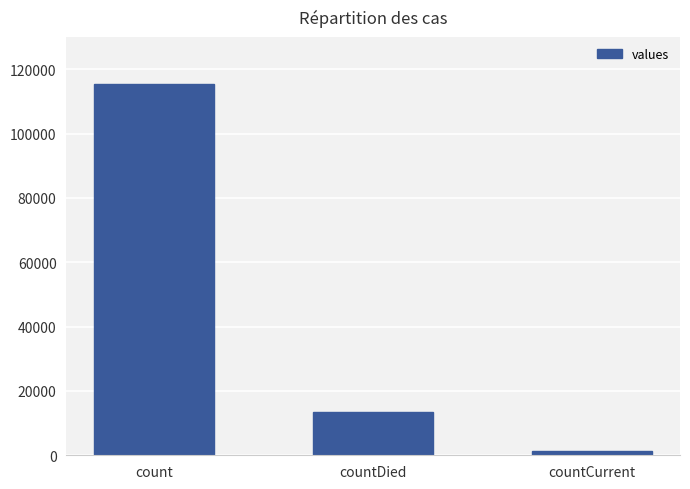

The value at countDied is 13343. True or false?

True